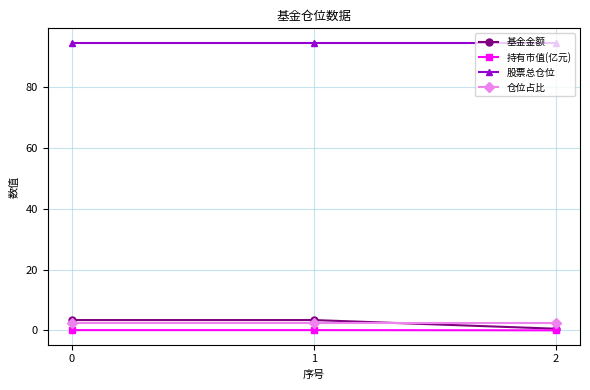

What is the lowest value of the 股票总仓位 series?

94.6